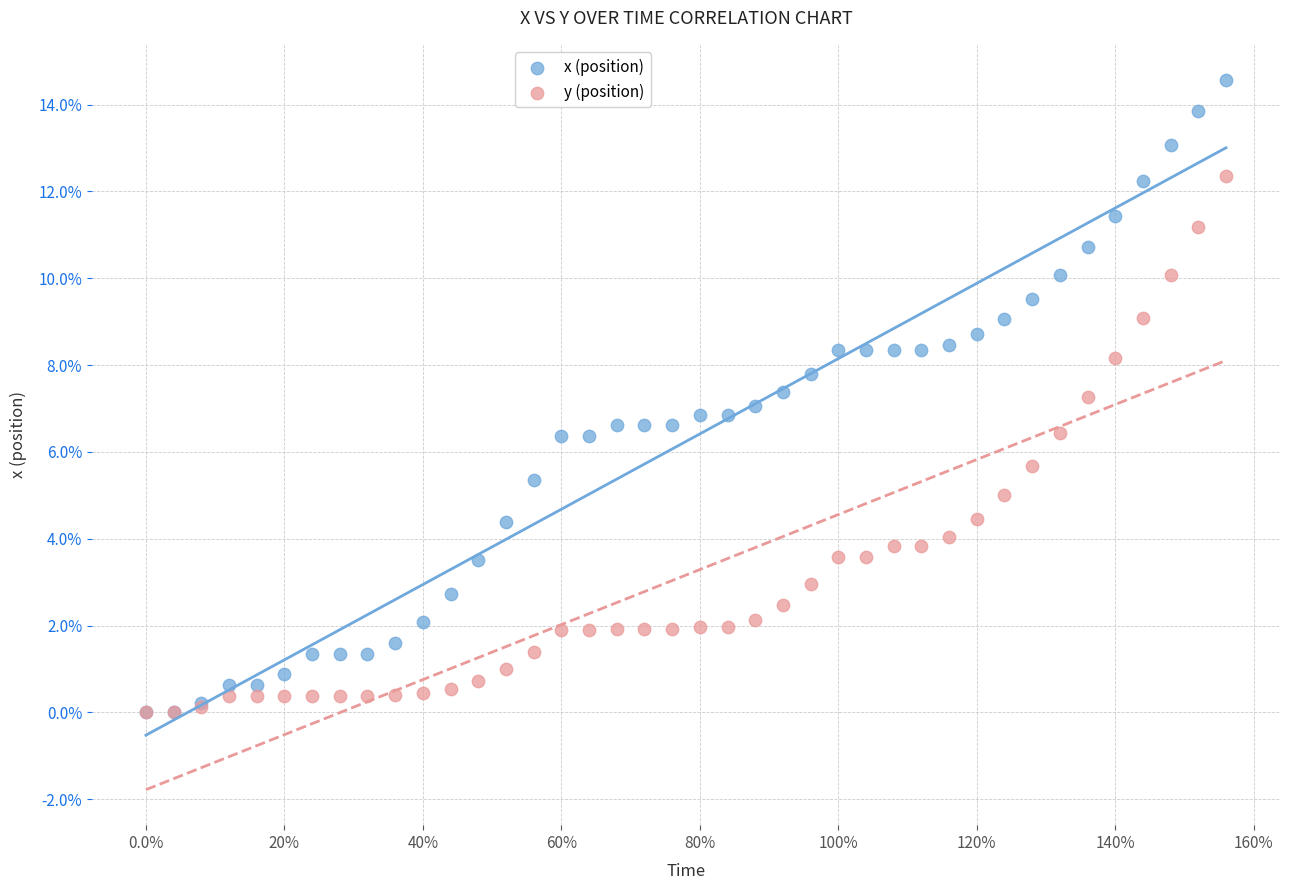

What are all the series names shown in the legend?

x (position), y (position)